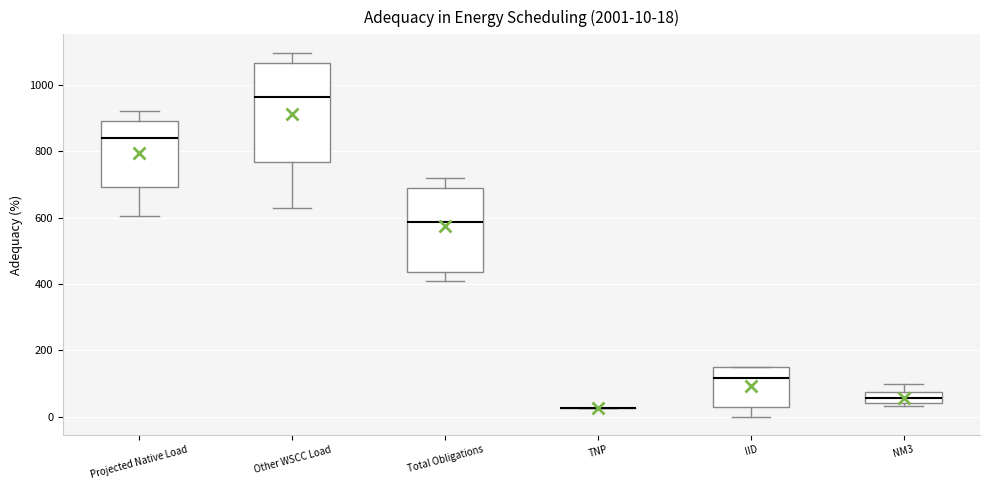

Comparing the boxes themselves (not the whiskers), which one is the tallest?

Other WSCC Load